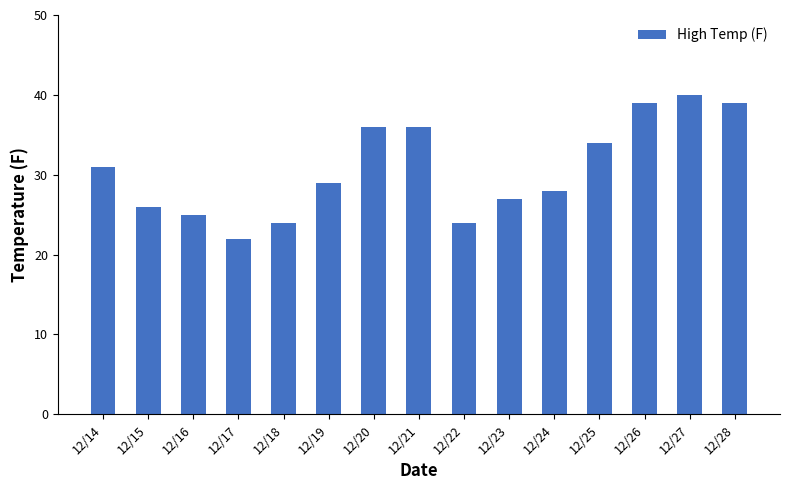

Where is the data nearest to the value 31?

12/14